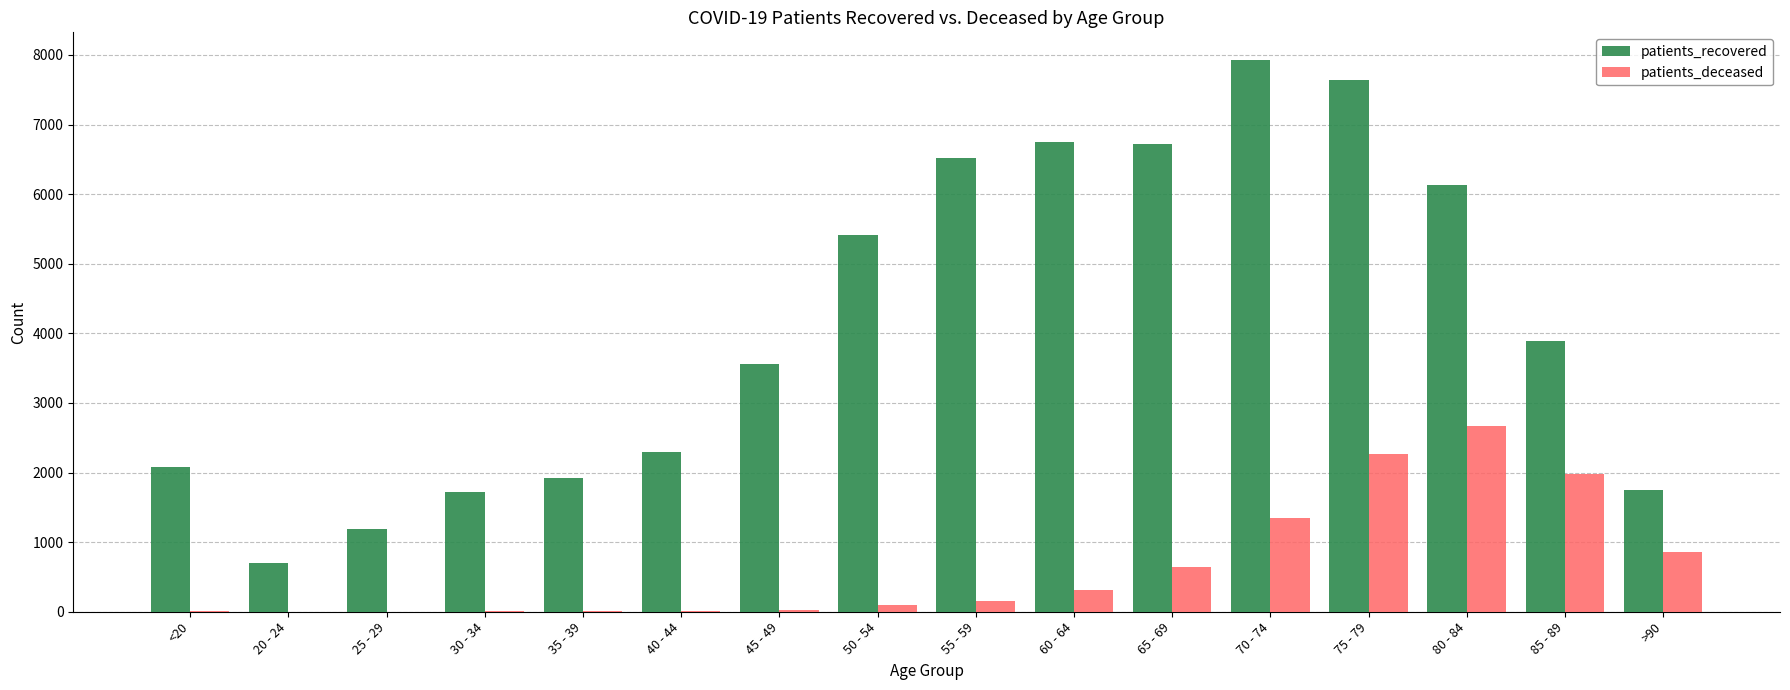

Count the number of data series in this chart.

2